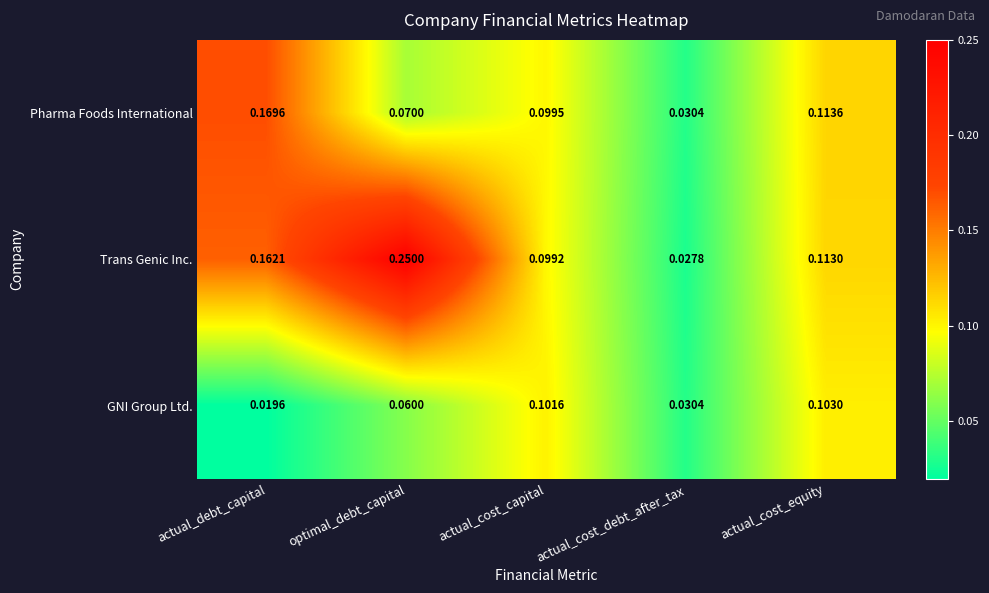

Which category has the highest value across all series?

optimal_debt_capital